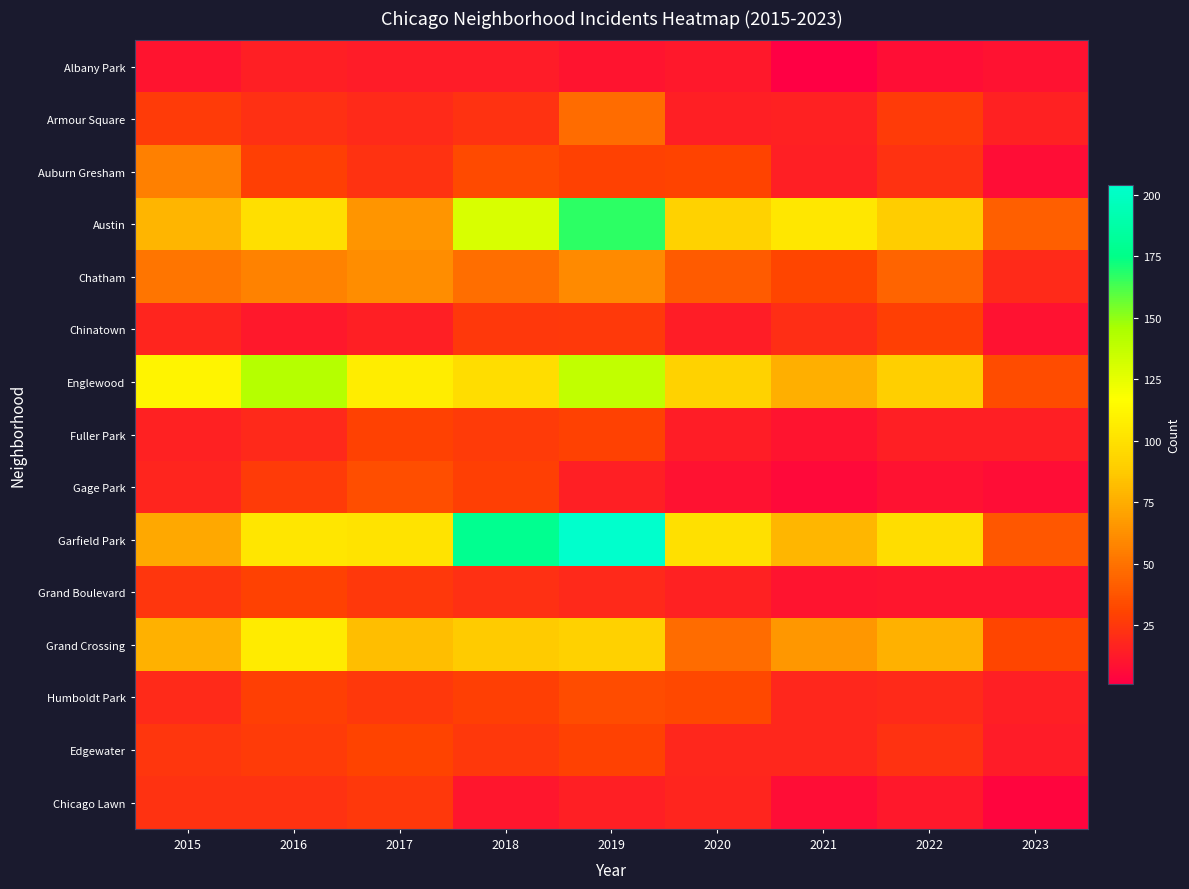

Reading left to right, list all the values displayed in this chart.

Albany Park: 2015=10	2016=15	2017=13	2018=13	2019=10	2020=12	2021=1	2022=8	2023=9
Armour Square: 2015=27	2016=22	2017=20	2018=23	2019=47	2020=15	2021=16	2022=27	2023=16
Auburn Gresham: 2015=56	2016=28	2017=23	2018=33	2019=29	2020=30	2021=15	2022=23	2023=7
Austin: 2015=78	2016=99	2017=65	2018=130	2019=167	2020=92	2021=104	2022=89	2023=42
Chatham: 2015=51	2016=57	2017=62	2018=48	2019=60	2020=40	2021=31	2022=44	2023=20
Chinatown: 2015=17	2016=12	2017=15	2018=25	2019=26	2020=14	2021=21	2022=28	2023=9
Englewood: 2015=111	2016=142	2017=107	2018=98	2019=138	2020=92	2021=76	2022=90	2023=34
Fuller Park: 2015=16	2016=19	2017=29	2018=27	2019=29	2020=14	2021=10	2022=15	2023=15
Gage Park: 2015=17	2016=27	2017=35	2018=28	2019=15	2020=9	2021=5	2022=9	2023=7
Garfield Park: 2015=73	2016=103	2017=101	2018=178	2019=204	2020=100	2021=79	2022=98	2023=39
Grand Boulevard: 2015=24	2016=29	2017=25	2018=22	2019=19	2020=16	2021=10	2022=11	2023=11
Grand Crossing: 2015=77	2016=106	2017=82	2018=88	2019=91	2020=47	2021=66	2022=77	2023=31
Humboldt Park: 2015=20	2016=28	2017=25	2018=28	2019=34	2020=32	2021=18	2022=20	2023=15
Edgewater: 2015=24	2016=27	2017=30	2018=25	2019=29	2020=18	2021=18	2022=23	2023=13
Chicago Lawn: 2015=23	2016=23	2017=25	2018=11	2019=15	2020=17	2021=7	2022=12	2023=4